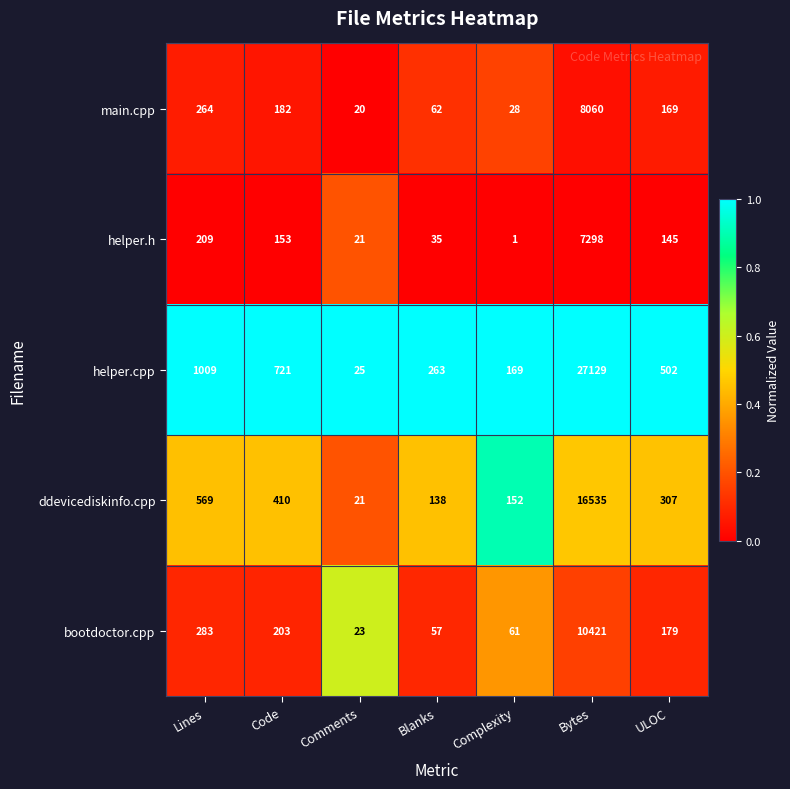

What is the approximate value of bootdoctor.cpp at Blanks?

57